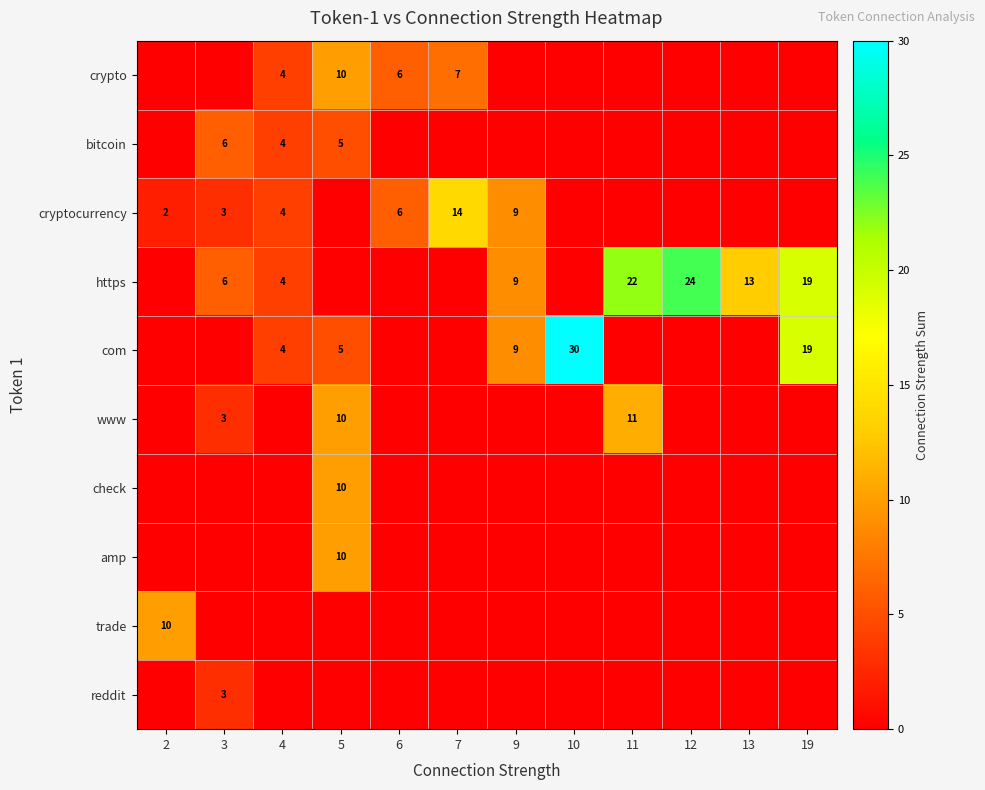

The com series shows 7 at 19. True or false?

False